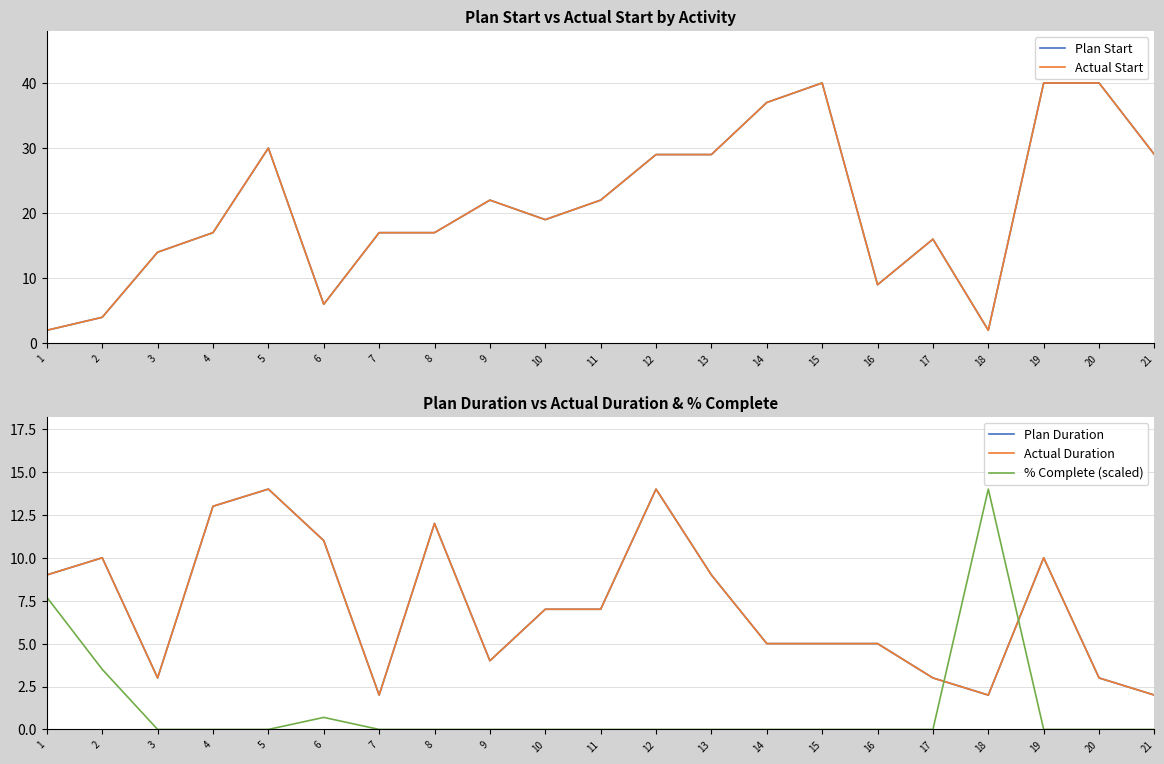

Where is the first local maximum for % Complete (scaled)?

6